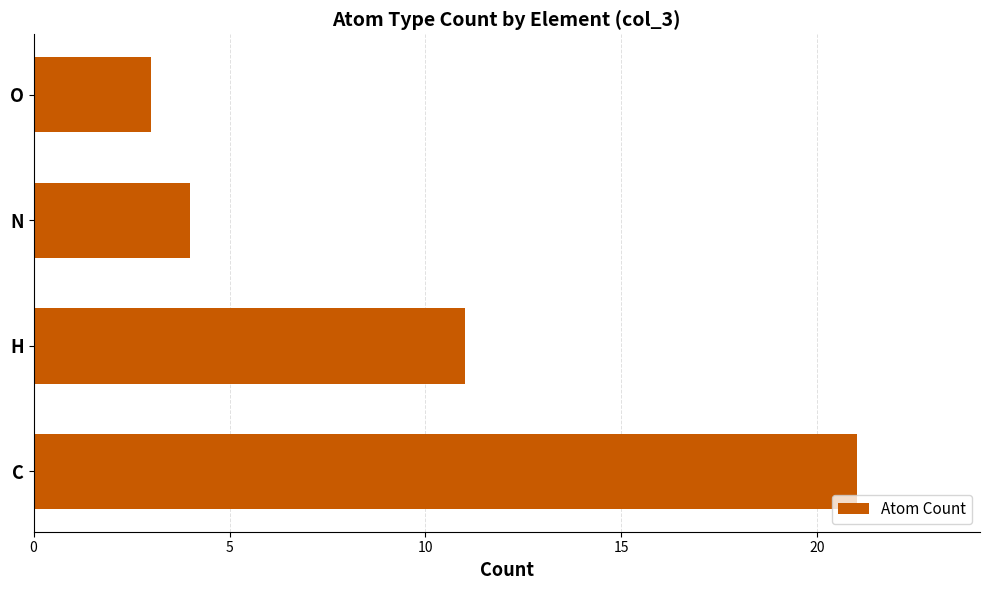

Approximately how many times larger is the value at C compared to O?

7.0